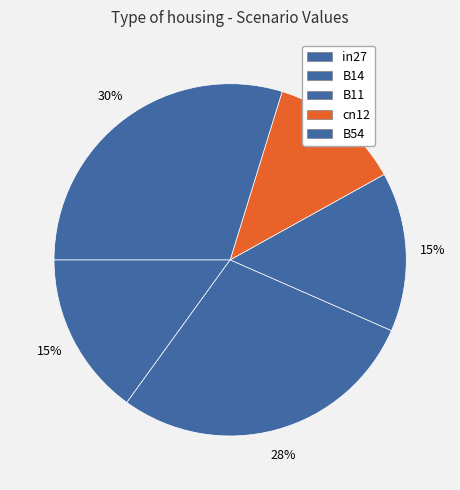

How many segments does this pie chart have?

5